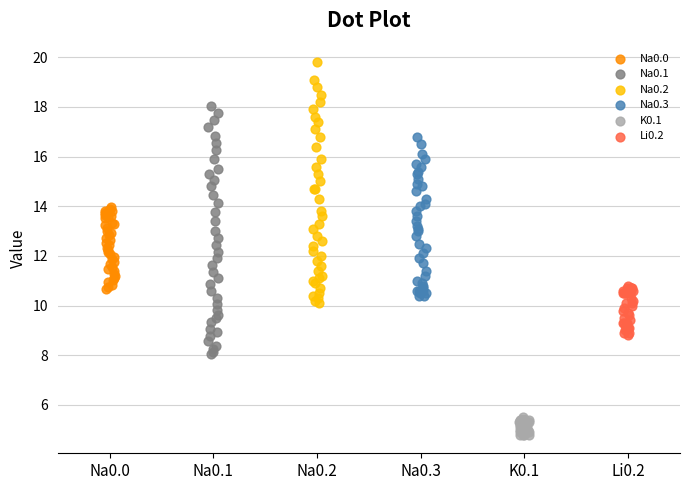

Which series contains the lowest Y value?

K0.1